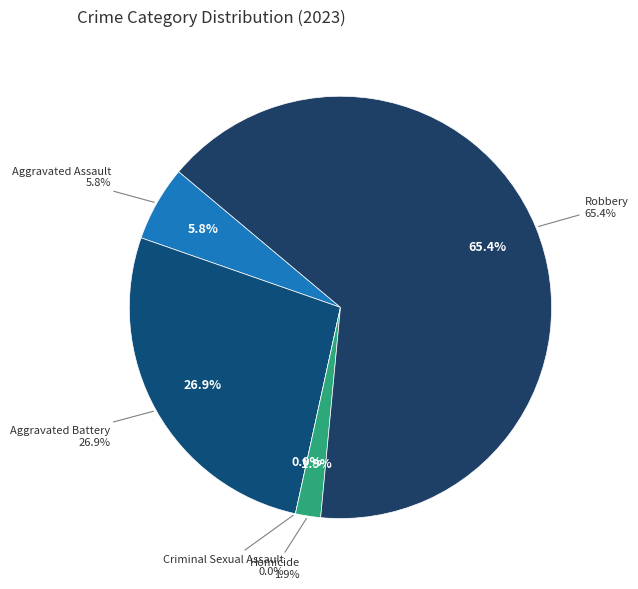

Which slice is the smallest?

Criminal Sexual Assault